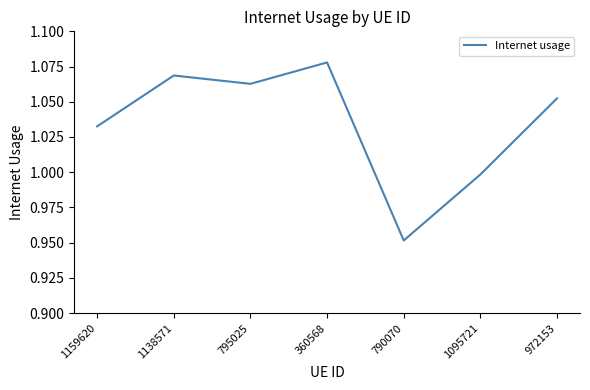

The chart shows a value of 1.6 at 790070. True or false?

False